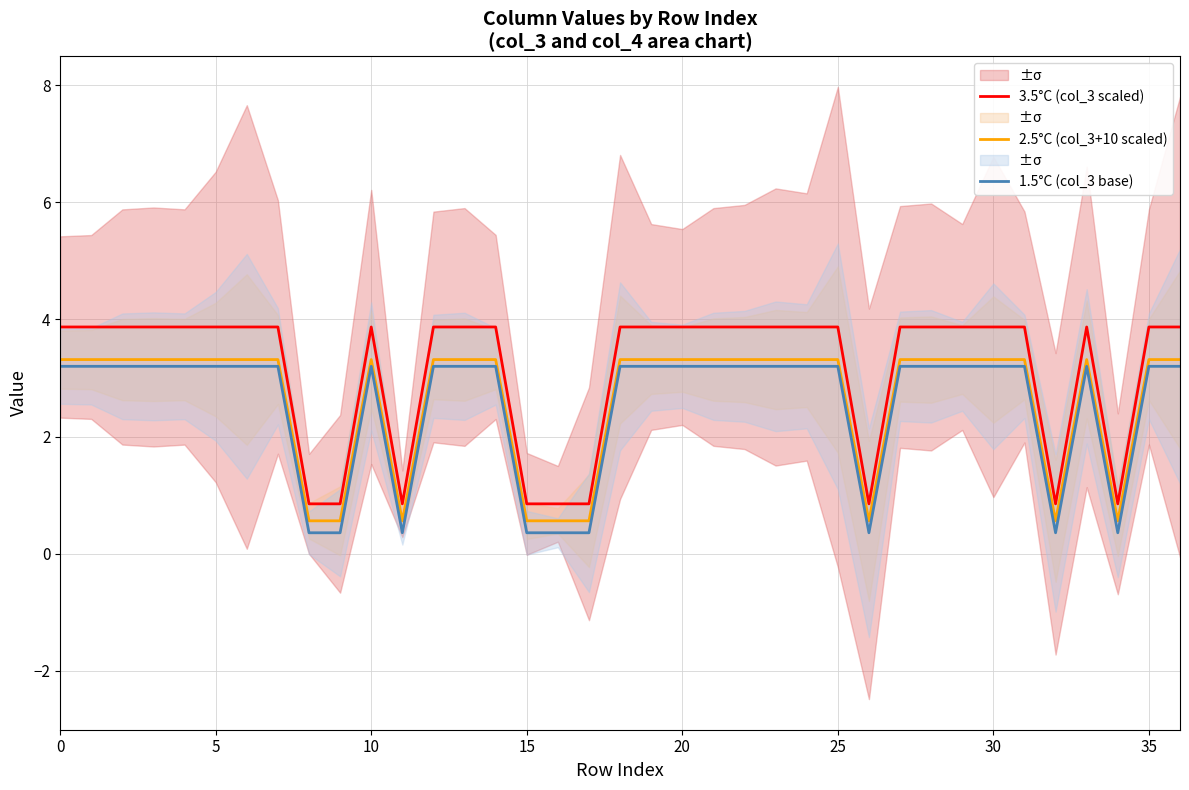

Reading left to right, what are all the values shown in this chart?

3.5°C (col_3 scaled): 3.9	3.9	3.9	3.9	3.9	3.9	3.9	3.9	0.8	0.8	3.9	0.8	3.9	3.9	3.9	0.8	0.8	0.8	3.9	3.9	3.9	3.9	3.9	3.9	3.9	3.9	0.8	3.9	3.9	3.9	3.9	3.9	0.8	3.9	0.8	3.9	3.9
2.5°C (col_3+10 scaled): 3.3	3.3	3.3	3.3	3.3	3.3	3.3	3.3	0.6	0.6	3.3	0.6	3.3	3.3	3.3	0.6	0.6	0.6	3.3	3.3	3.3	3.3	3.3	3.3	3.3	3.3	0.6	3.3	3.3	3.3	3.3	3.3	0.6	3.3	0.6	3.3	3.3
1.5°C (col_3 base): 3.2	3.2	3.2	3.2	3.2	3.2	3.2	3.2	0.4	0.4	3.2	0.4	3.2	3.2	3.2	0.4	0.4	0.4	3.2	3.2	3.2	3.2	3.2	3.2	3.2	3.2	0.4	3.2	3.2	3.2	3.2	3.2	0.4	3.2	0.4	3.2	3.2